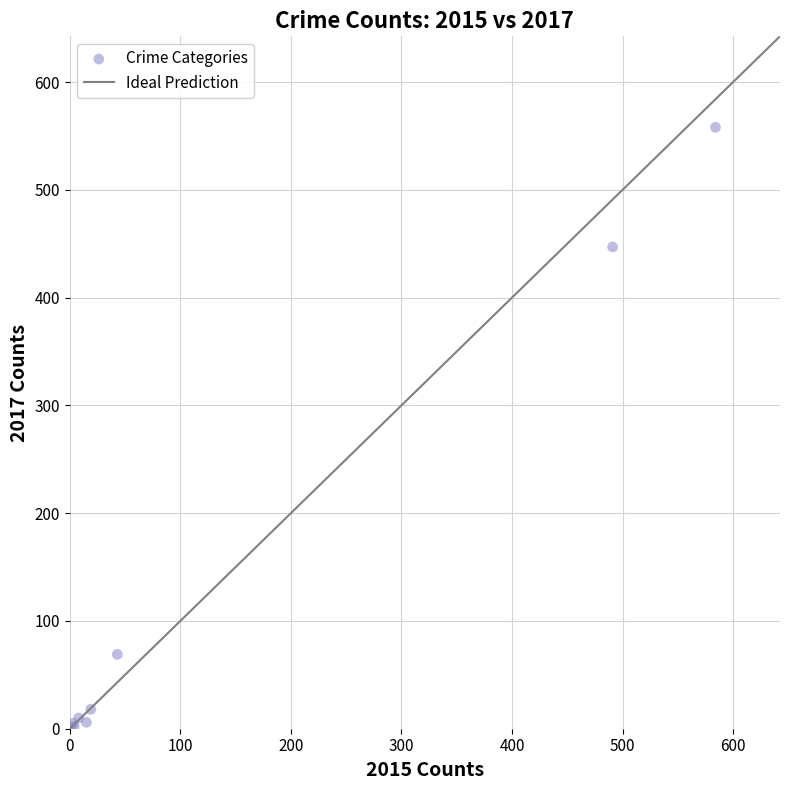

What Y value in the scatter plot is closest to 279?

447